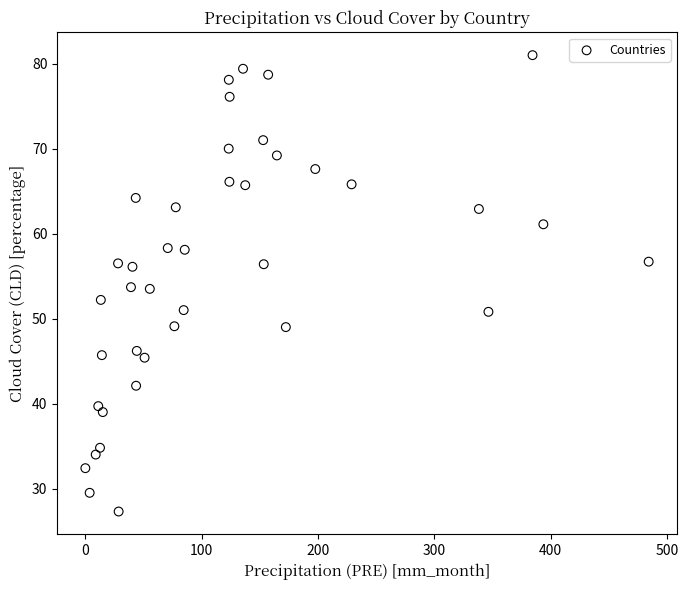

What is the range of X values (max minus min)?

484.1